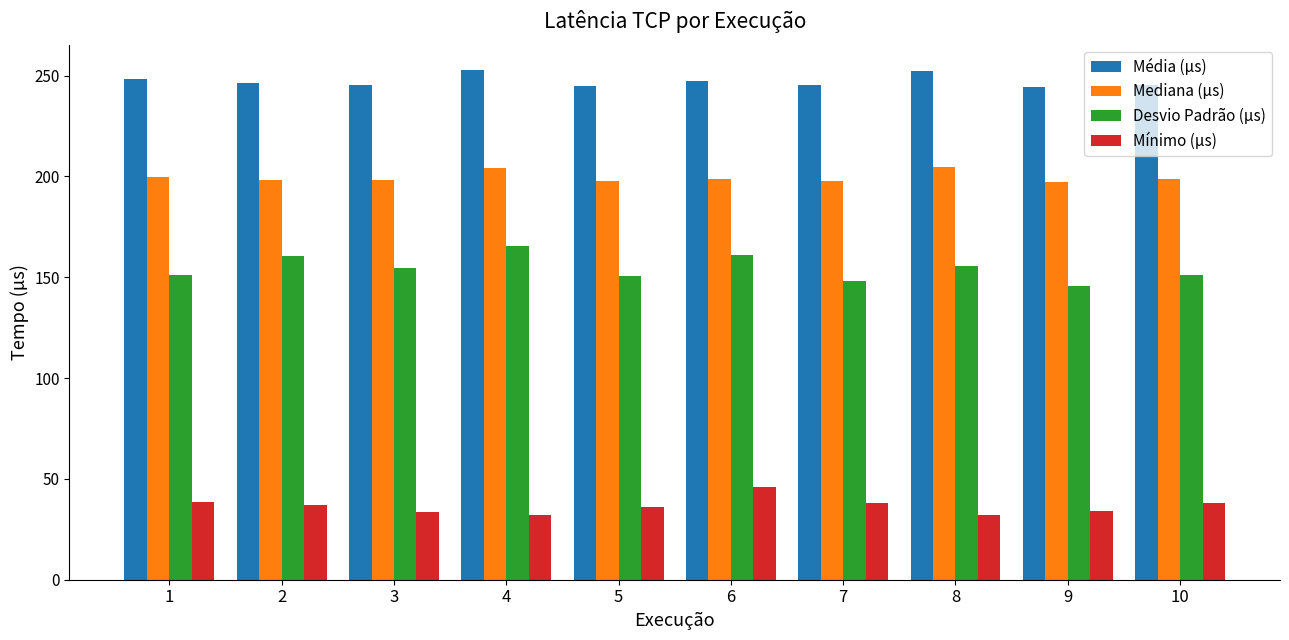

What are all the series names shown in the legend?

Média (µs), Mediana (µs), Desvio Padrão (µs), Mínimo (µs)